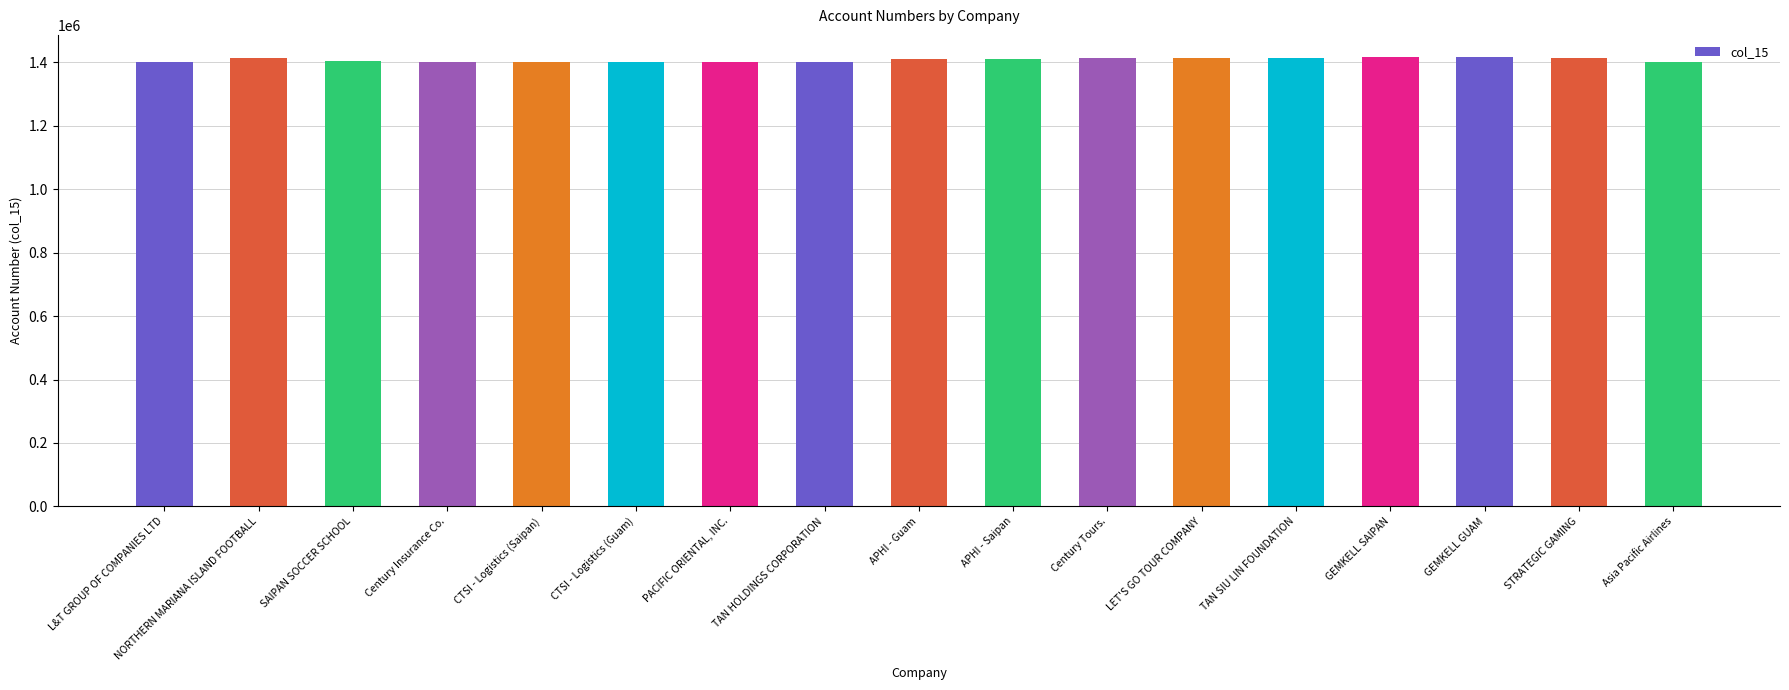

Is it true that the value at SAIPAN SOCCER SCHOOL is 1402926?

True